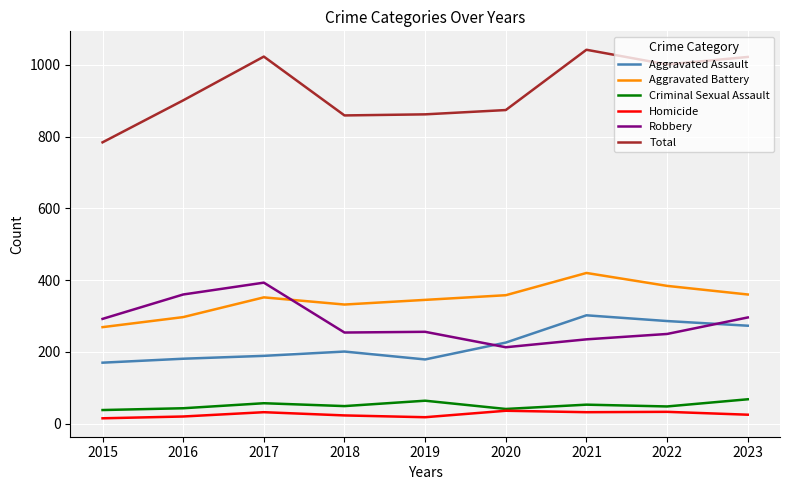

What is the approximate value of Total at 2023?

1022